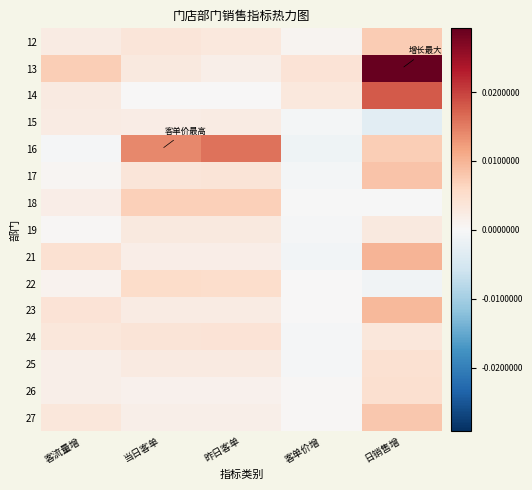

Between 客流量增 and 昨日客单, which is larger?

昨日客单